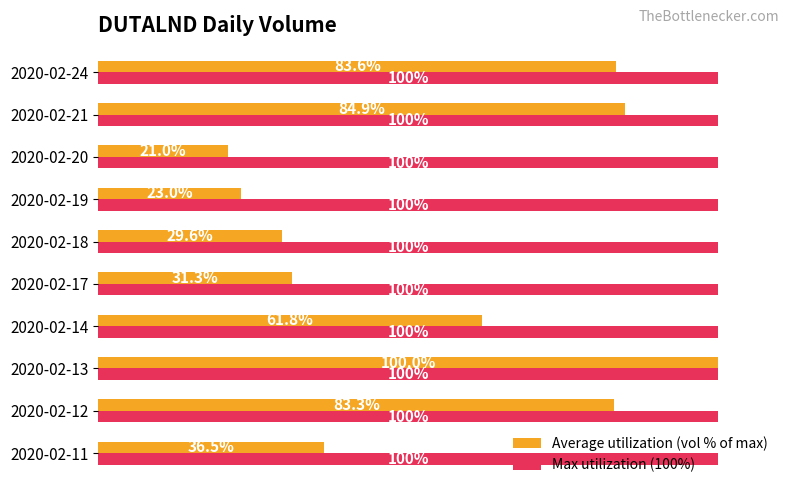

At which label is Average utilization (vol % of max) closest to 60?

2020-02-14